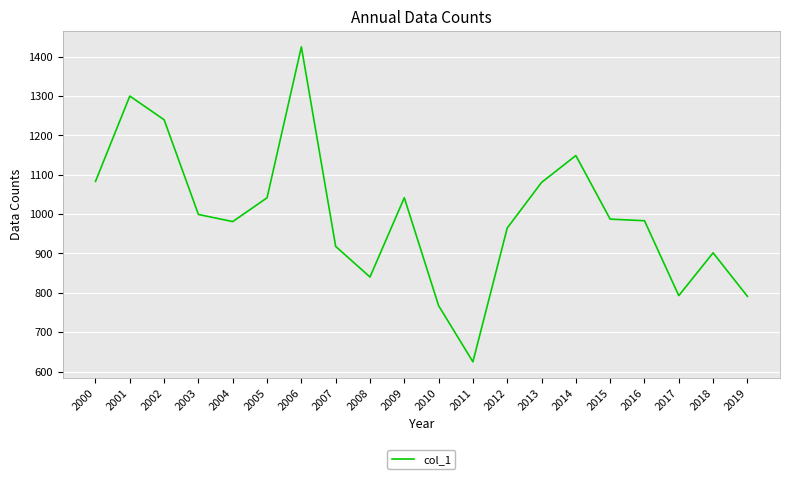

Approximately how many times larger is the value at 2011 compared to 2003?

0.6